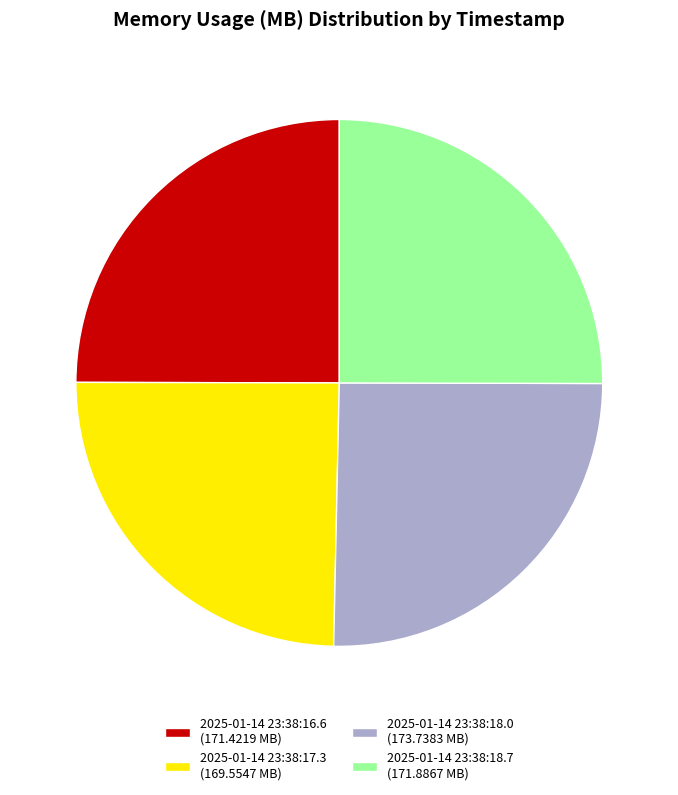

What is the ratio of the value at 2025-01-14 23:38:18.7 (171.8867 MB) to the value at 2025-01-14 23:38:16.6 (171.4219 MB)?

1.0